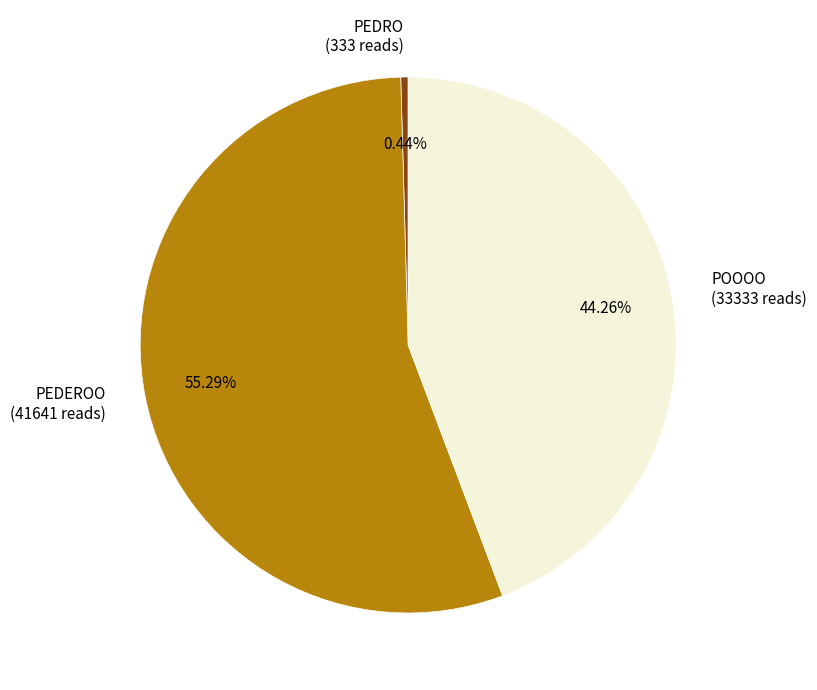

To the nearest percent, what is the combined percentage of PEDRO and PEDEROO?

56%